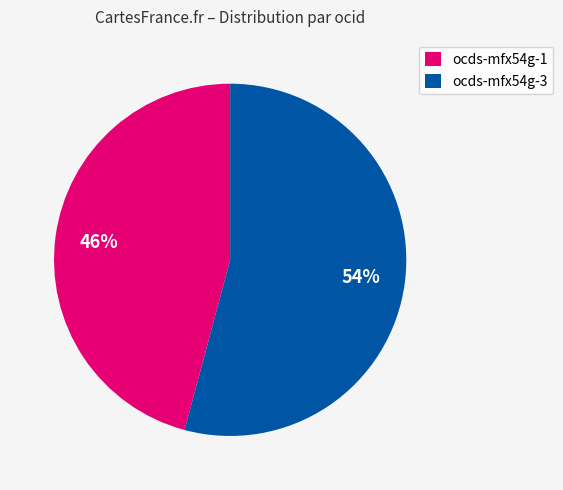

What is the majority slice?

ocds-mfx54g-3